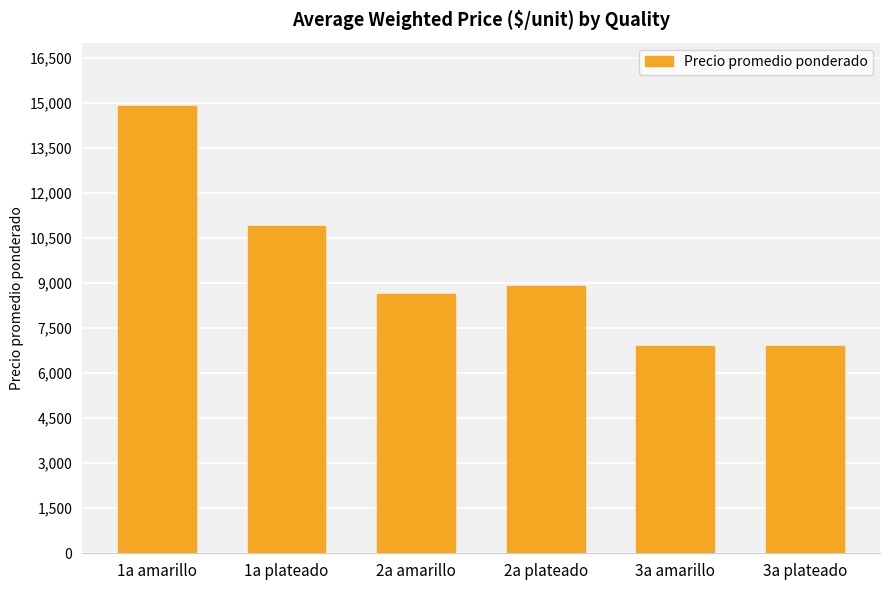

How many bars are there in total?

6